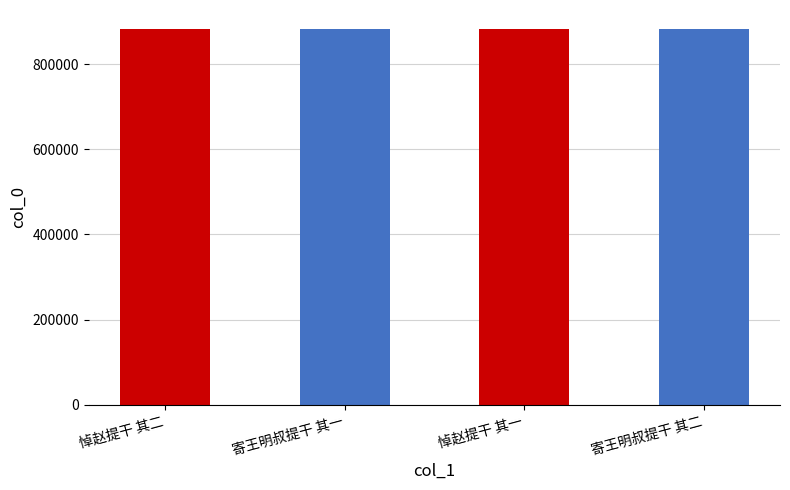

What is the greatest value displayed?

882953